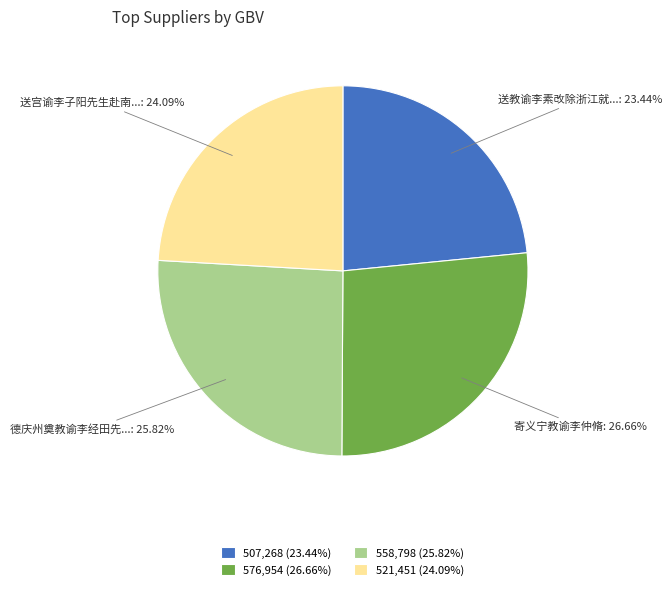

Is the sum of 507,268 (23.44%) and 521,451 (24.09%) greater than half?

No